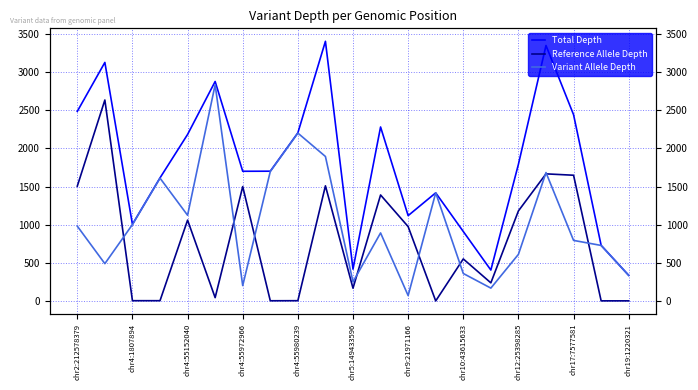

The value of Reference Allele Depth at chr17:7577581 is 1020. True or false?

False